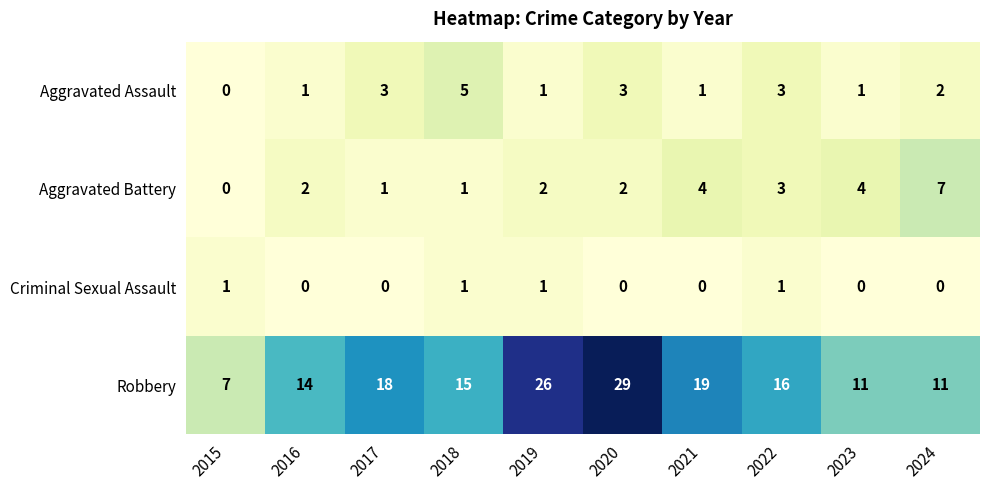

List the series in order of their peak value, highest first.

Robbery, Aggravated Battery, Aggravated Assault, Criminal Sexual Assault